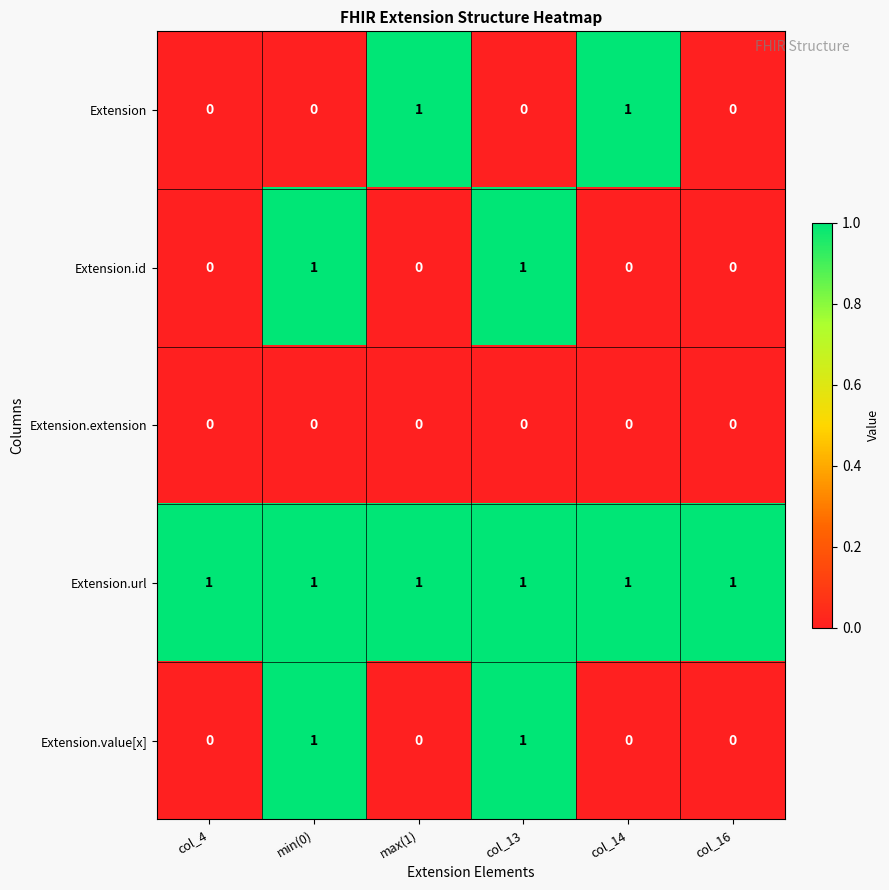

What is the spread (max minus min) of values at col_4?

1